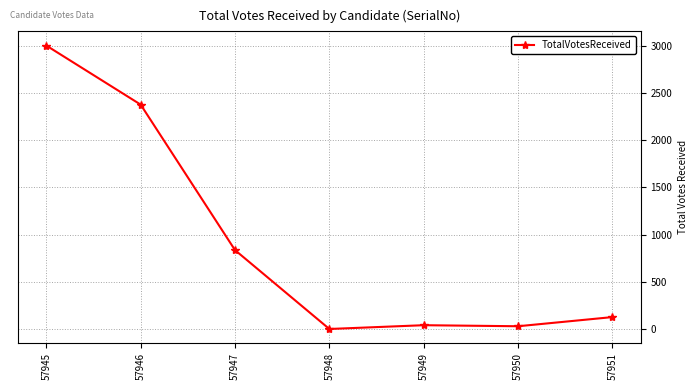

Where is the first local maximum?

57949